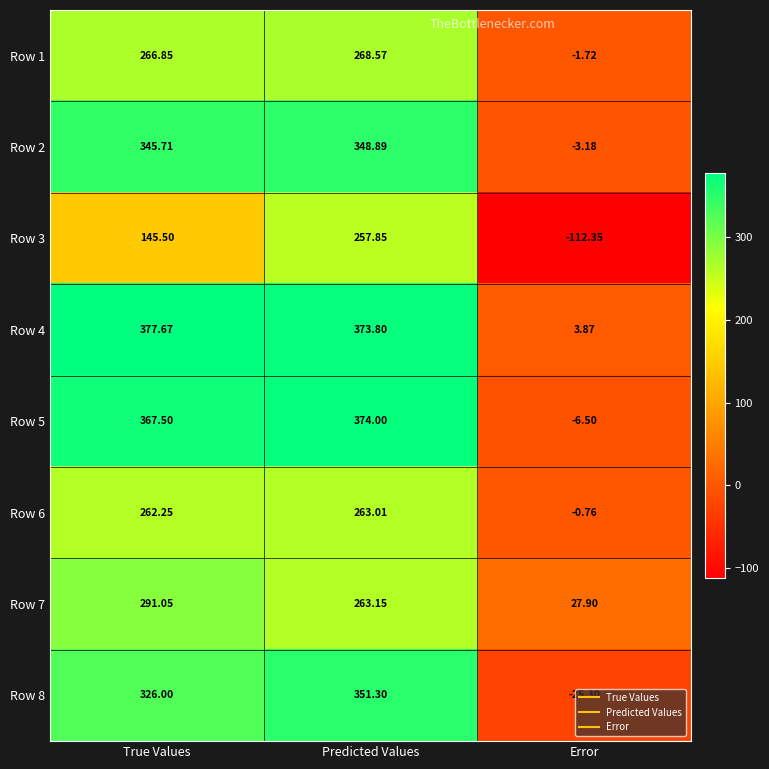

What is the total value across all series at True Values?

2382.5